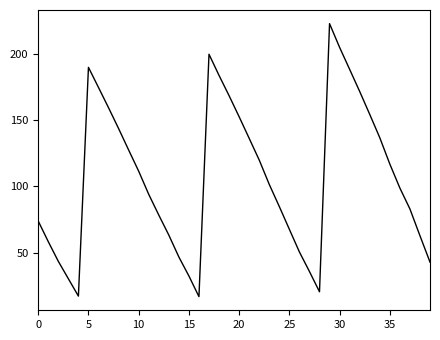

Does the chart have visible grid lines?

No